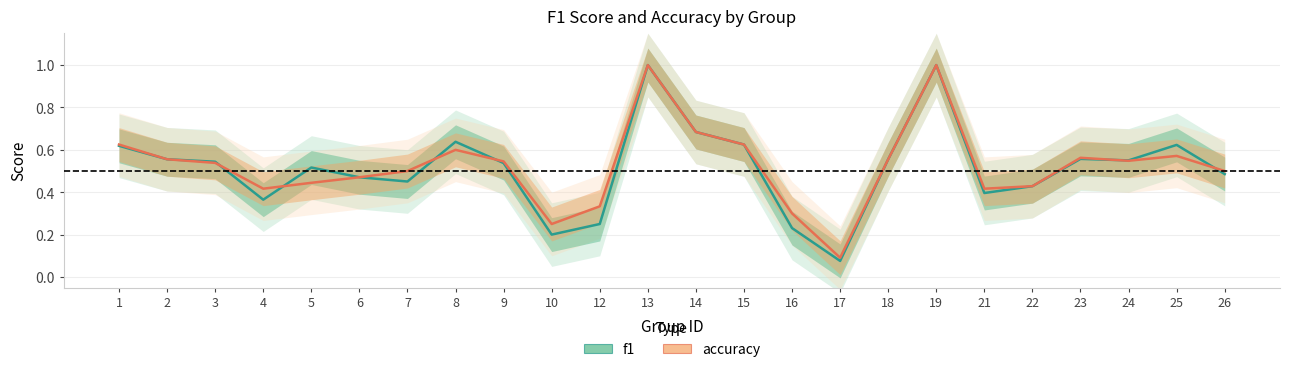

List the labels in order of f1 value, smallest first.

17, 10, 16, 12, 4, 21, 22, 7, 6, 26, 5, 9, 3, 24, 2, 18, 23, 1, 25, 15, 8, 14, 13, 19